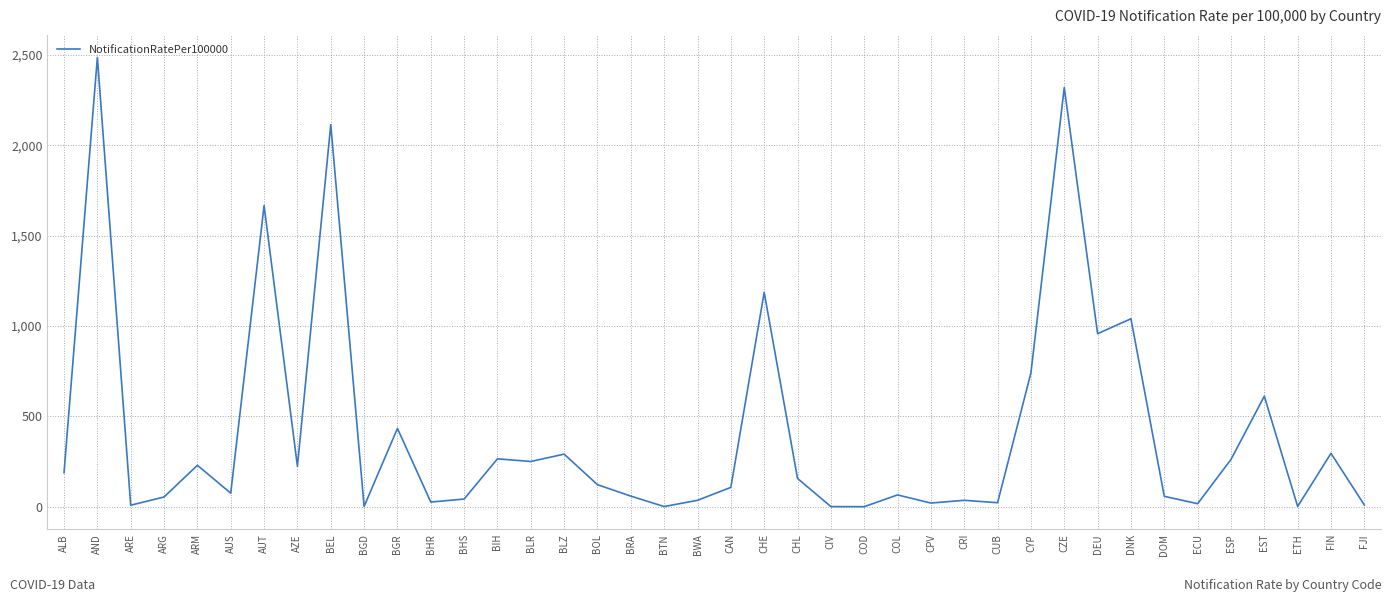

What is the greatest value displayed?

2487.3